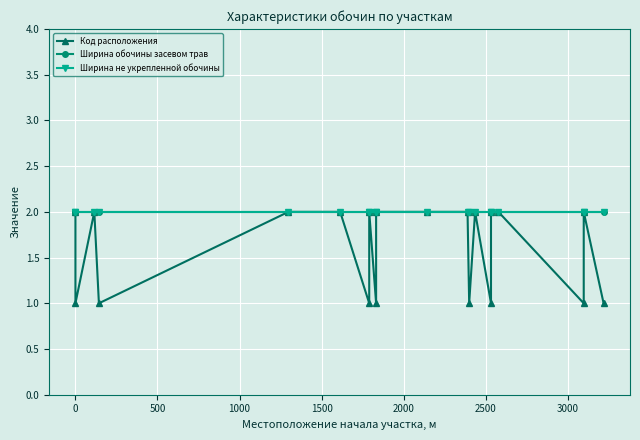

What is the smallest value displayed?

1